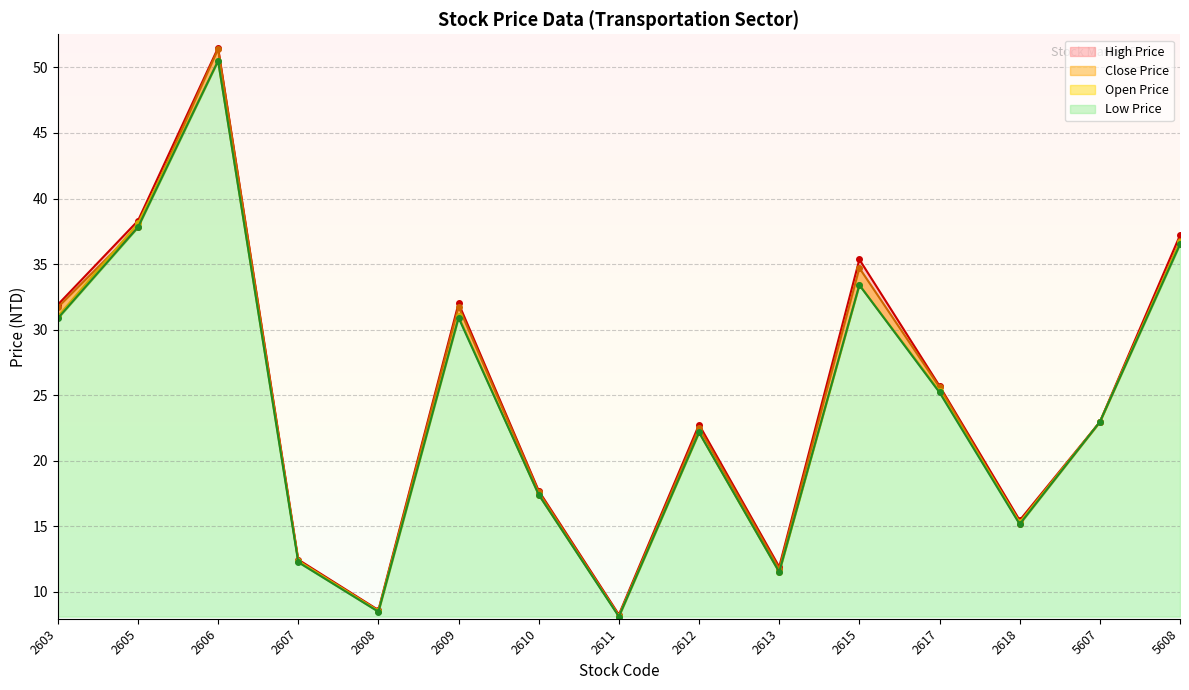

True or false: High Price and Low Price cross at least once.

False